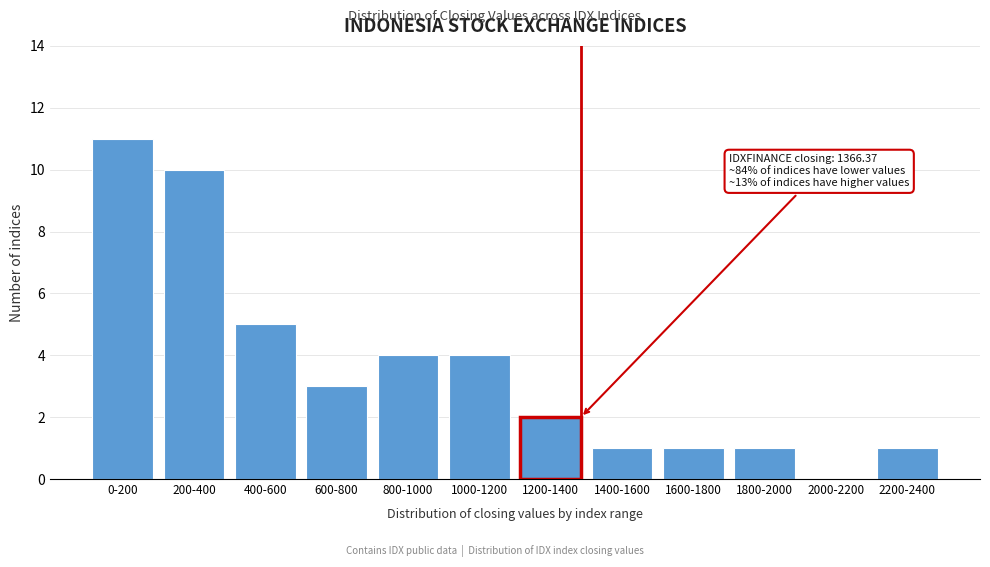

Reading left to right, list all the values displayed in this chart.

0-200=11	200-400=10	400-600=5	600-800=3	800-1000=4	1000-1200=4	1200-1400=2	1400-1600=1	1600-1800=1	1800-2000=1	2000-2200=0	2200-2400=1